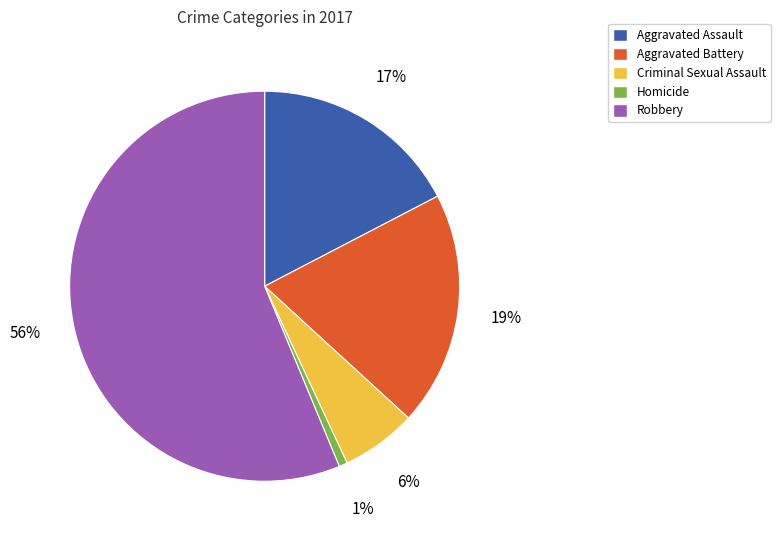

Does any single category account for the majority?

Yes